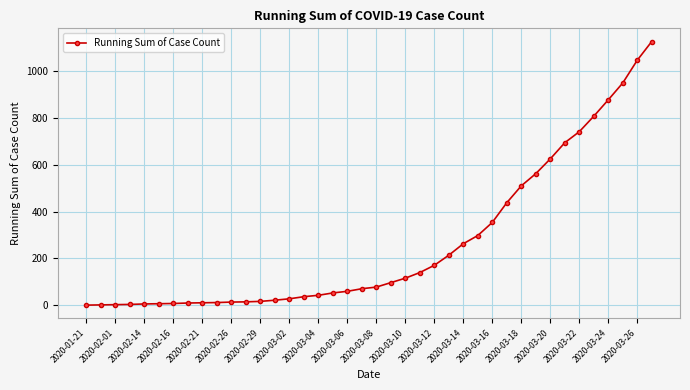

What is the greatest value displayed?

1126